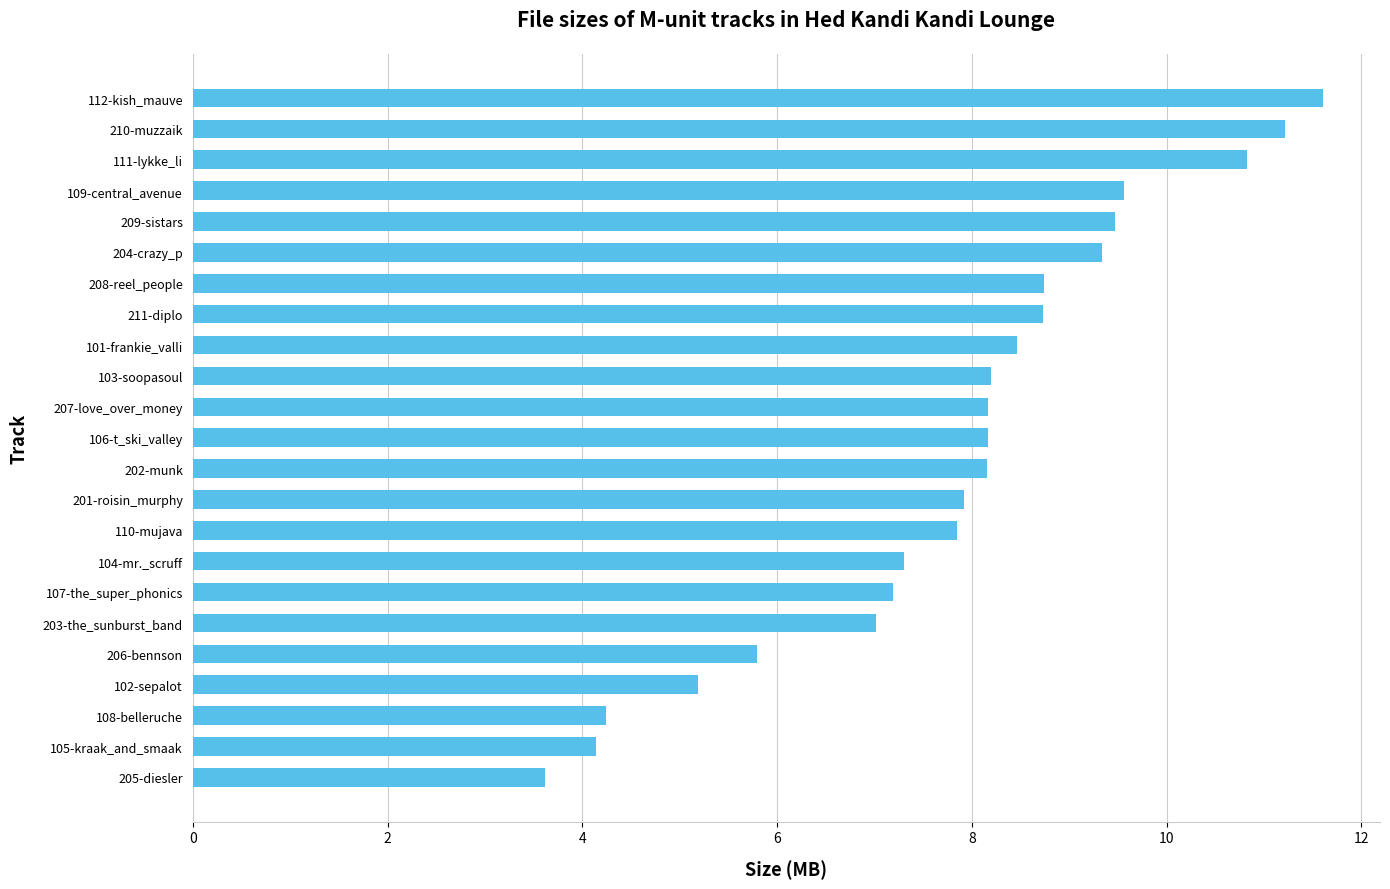

What is the difference between the maximum and second lowest values?

7.5